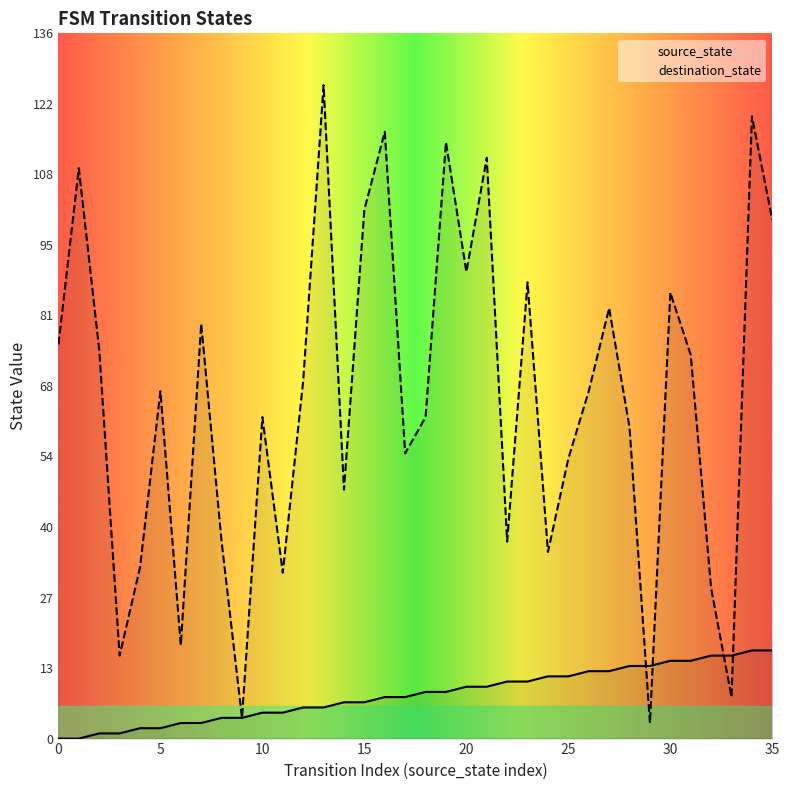

What is the value of the source_state point at the 5th from the left?

2